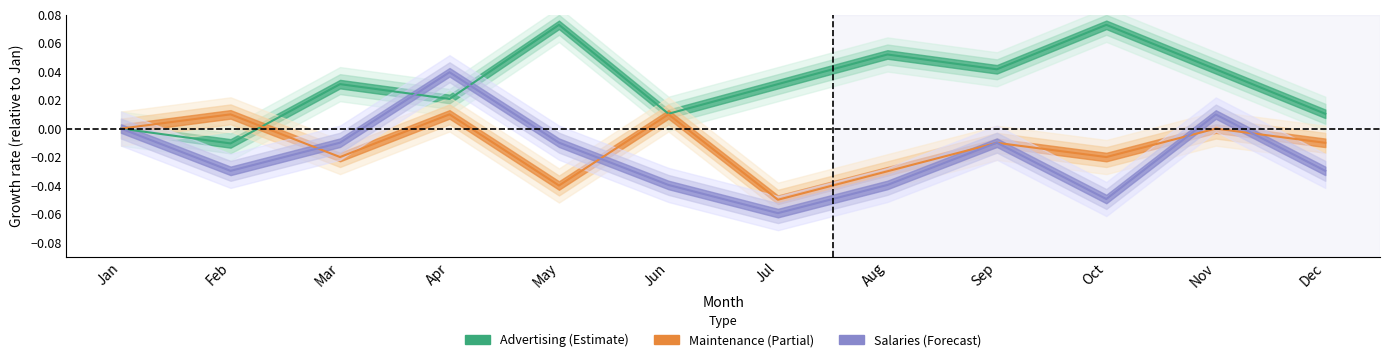

Between Mar and Dec, which series saw the biggest shift?

Advertising